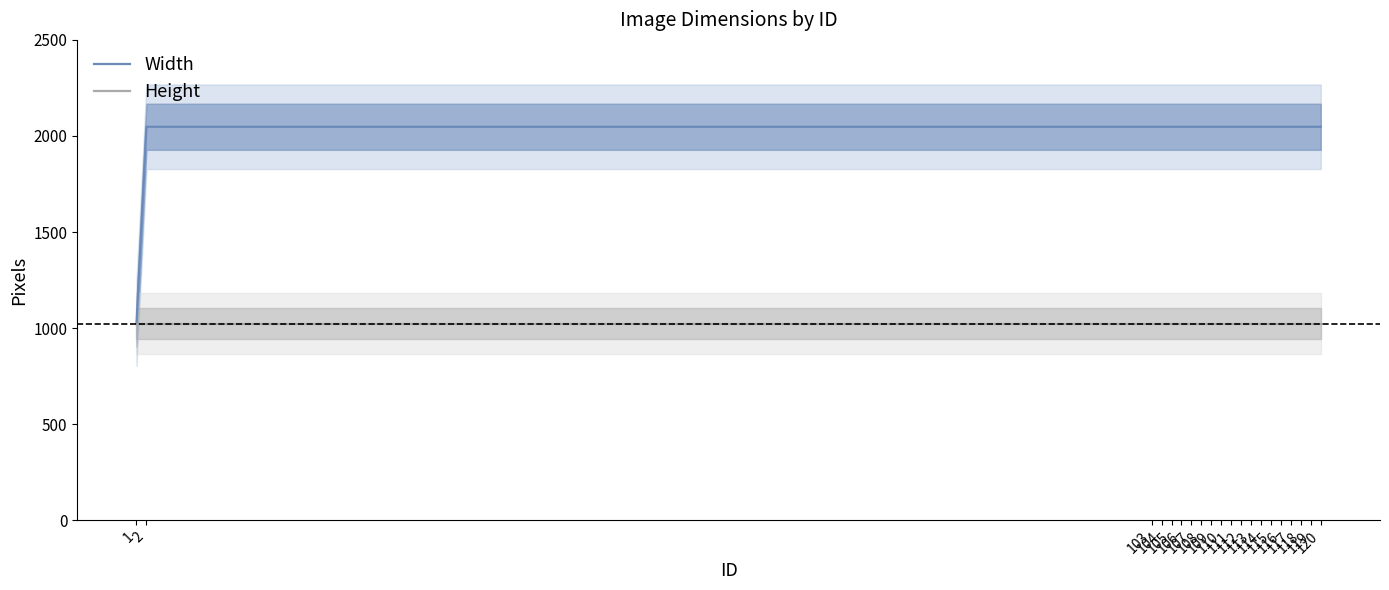

True or false: Height and Width intersect in this chart.

False